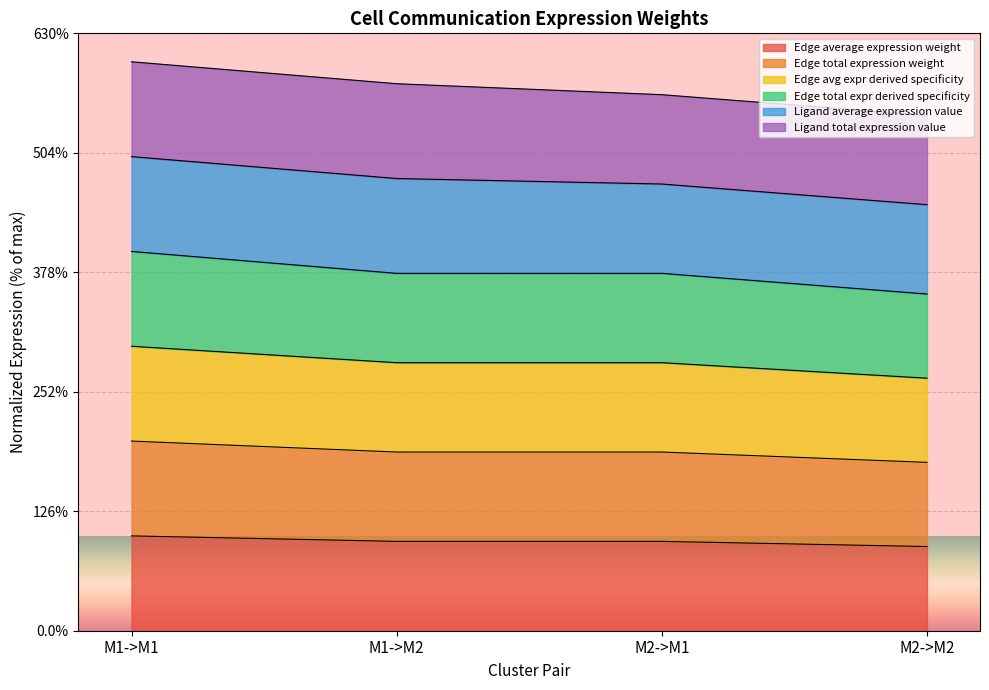

True or false: Edge avg expr derived specificity and Edge average expression weight intersect in this chart.

False